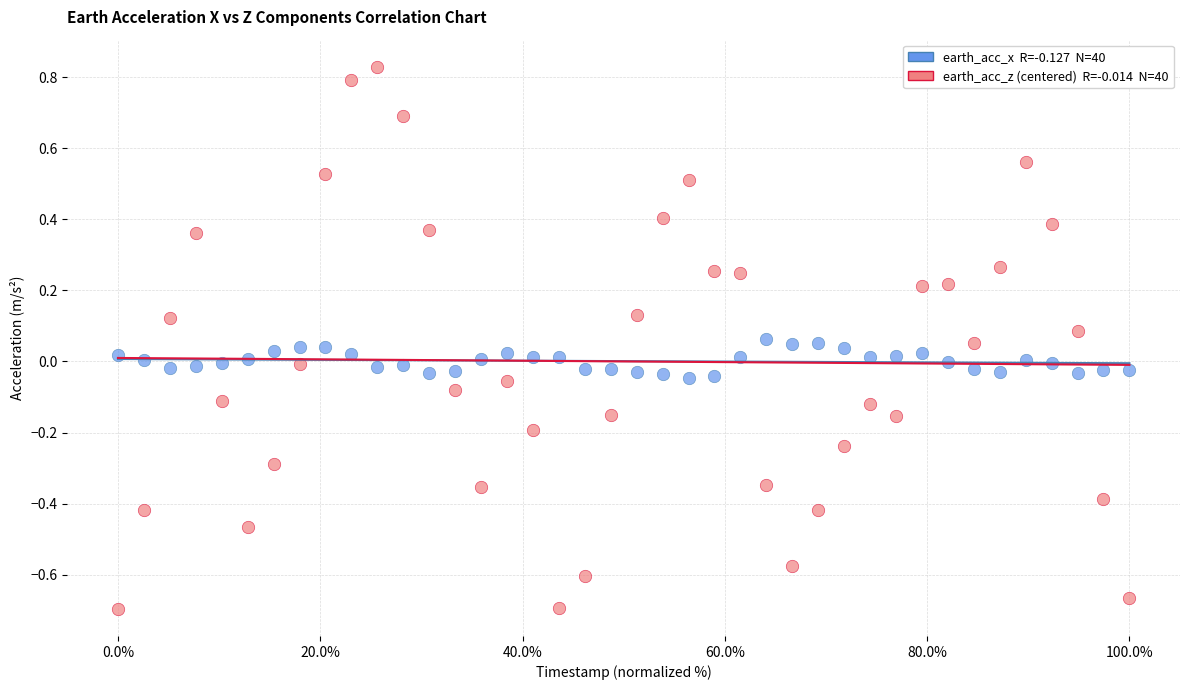

Across all data points, what is the range of Y values (max minus min)?

1.5